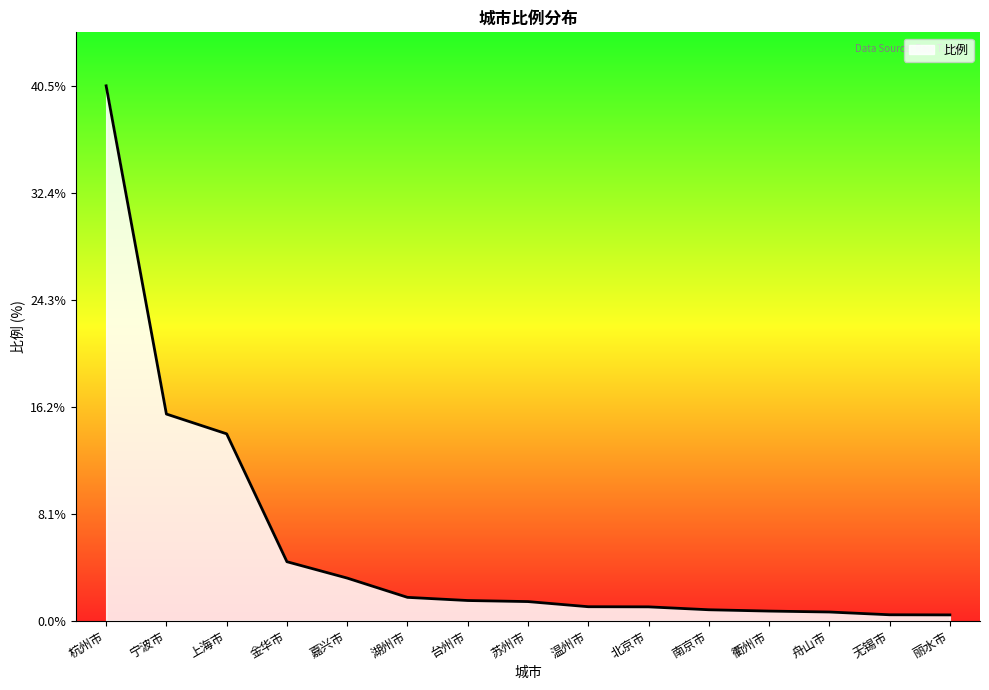

Is it true that the value at 丽水市 is 0.4?

True